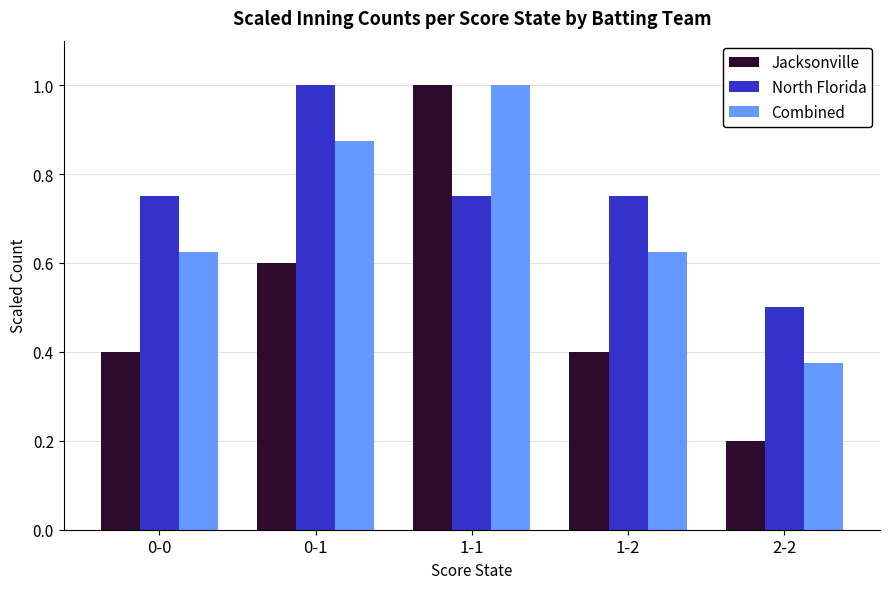

What is the minimum value shown in the chart?

0.2